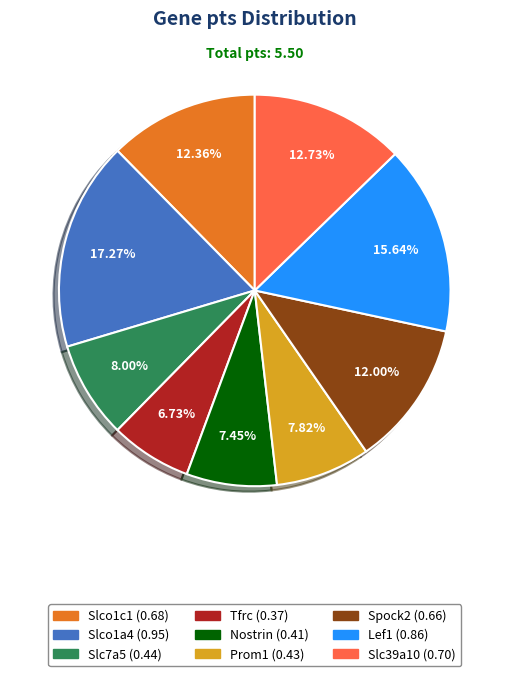

How much of the chart is everything except Slco1c1?

87.6%